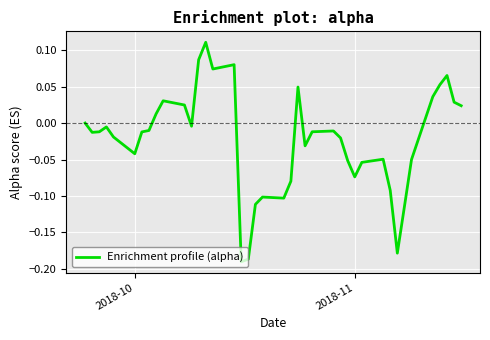

What is the difference between the maximum and minimum values?

0.3